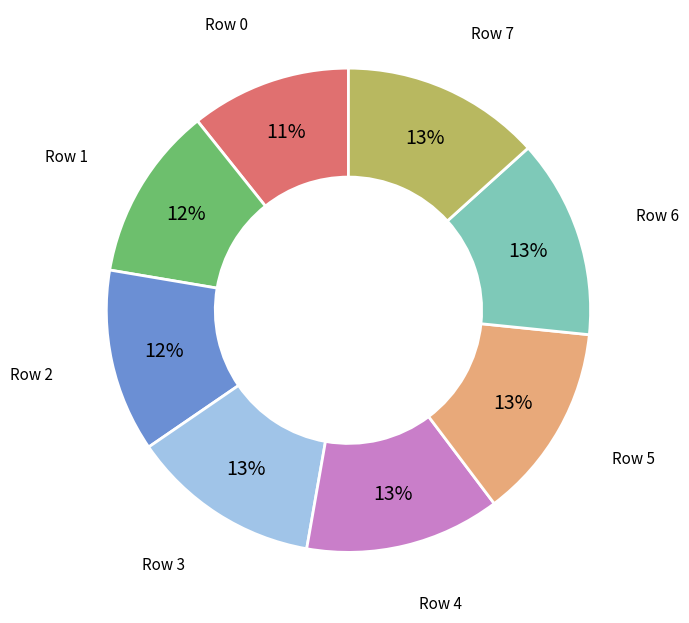

To the nearest percent, what is the average slice percentage?

12%